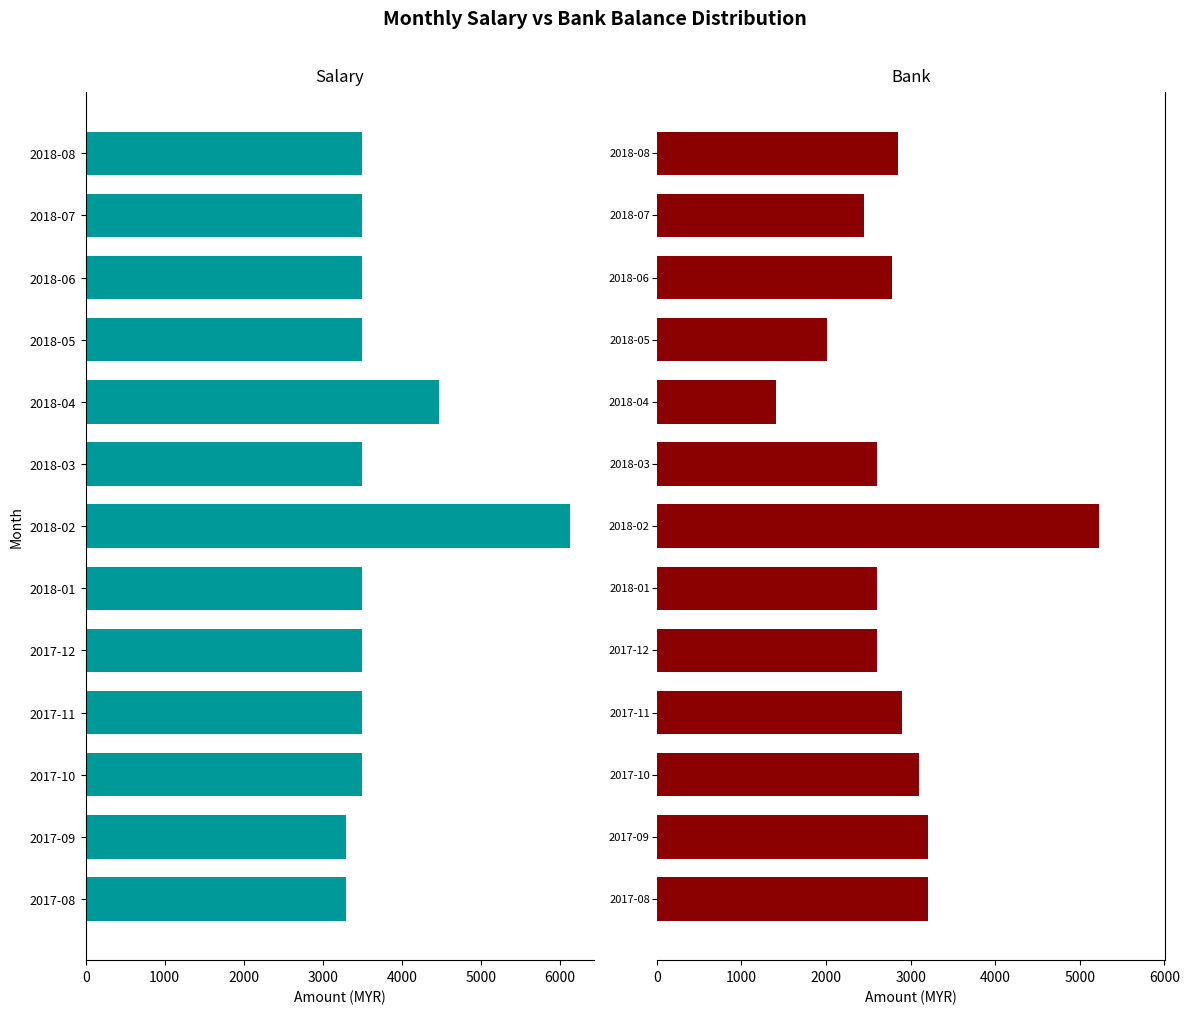

The Salary series shows 5312.1 at 2017-12. True or false?

False